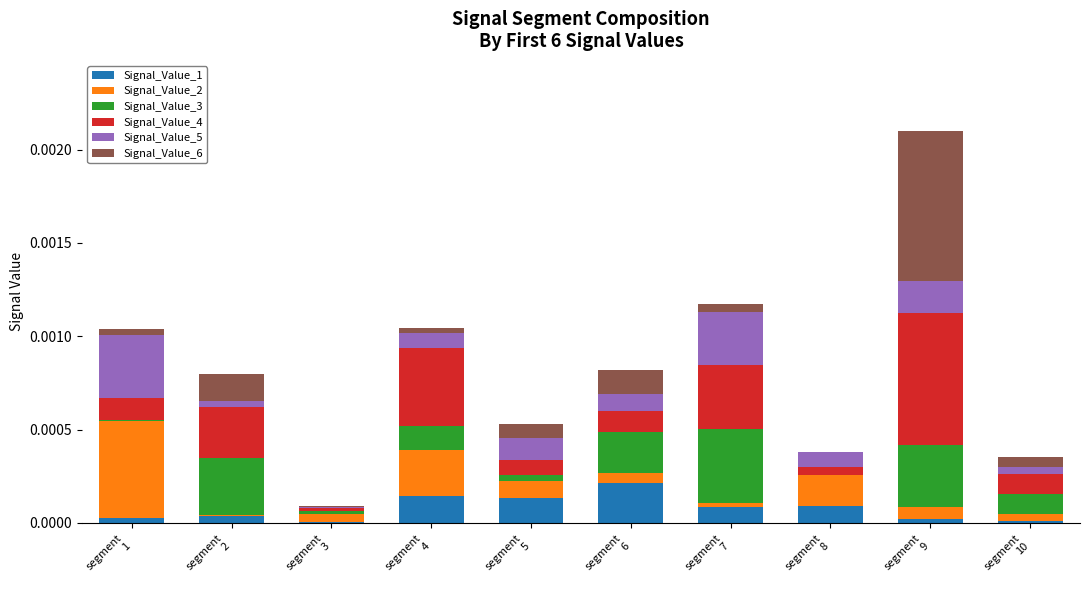

At which category is the sum across all series the highest?

segment
9